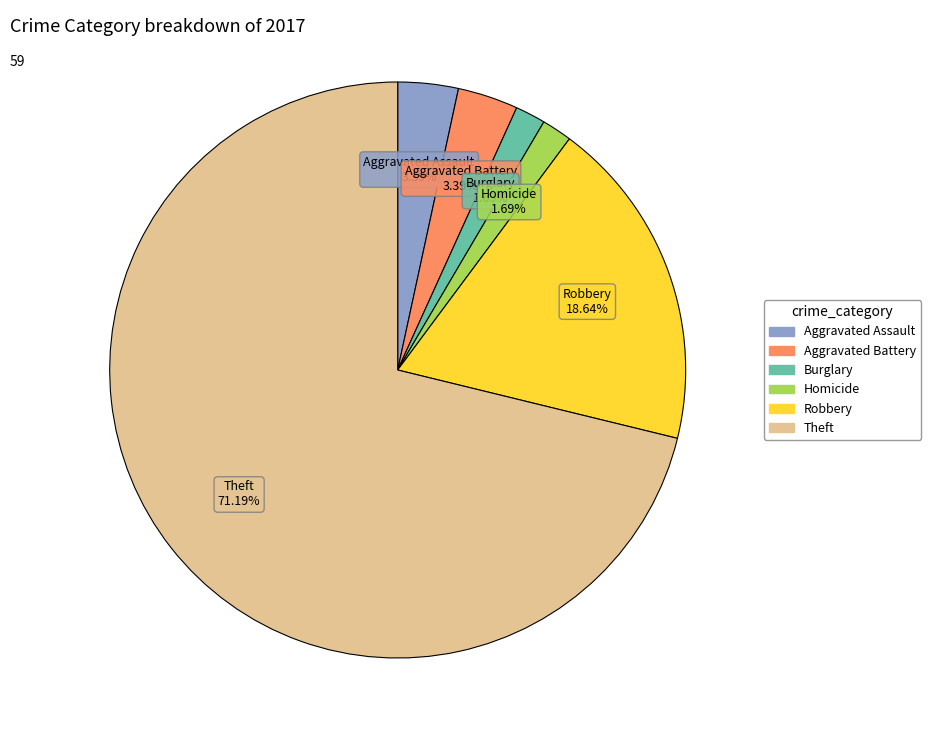

Is there a majority slice in this chart?

Yes